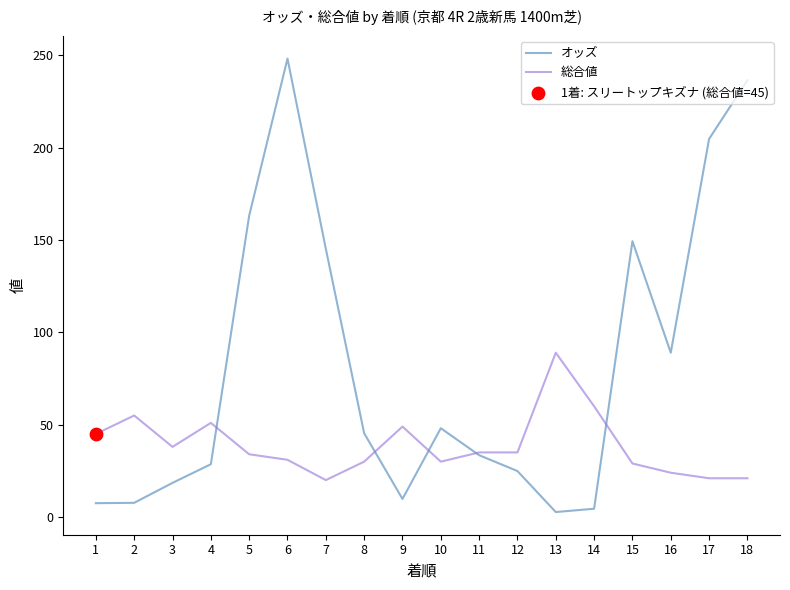

At which category is the sum across all series the highest?

6